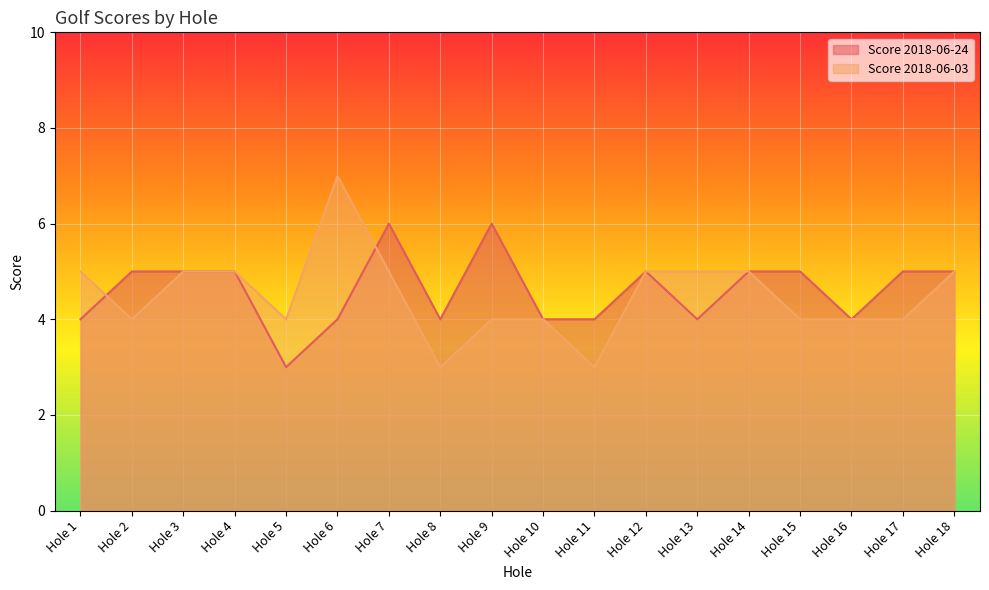

How many intersections are there between Score 2018-06-03 and Score 2018-06-24?

2